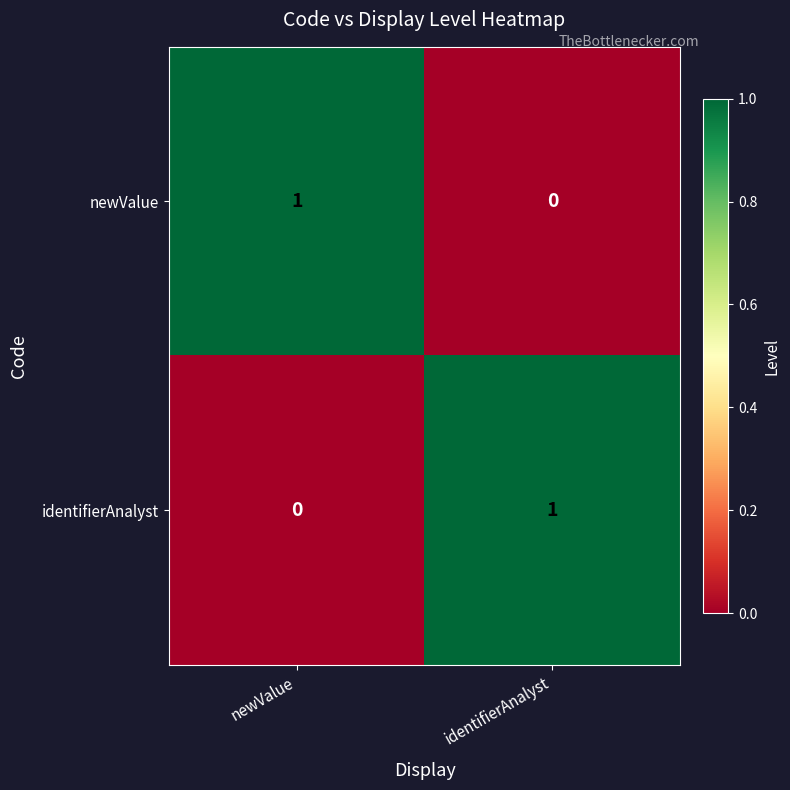

Reading left to right, transcribe all the data shown in this chart.

newValue: 1	0
identifierAnalyst: 0	1